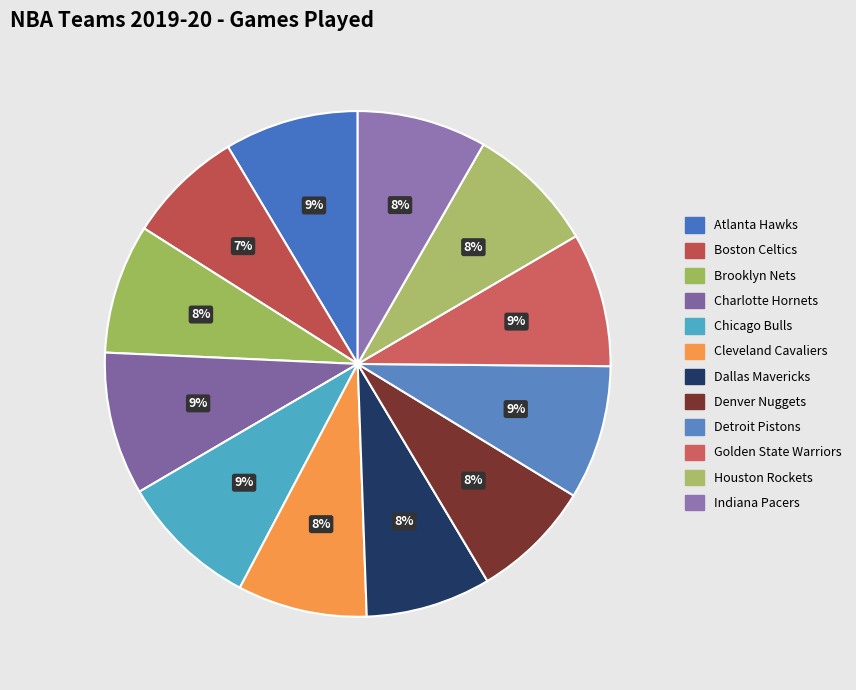

Does Cleveland Cavaliers account for over 50% of the chart?

No